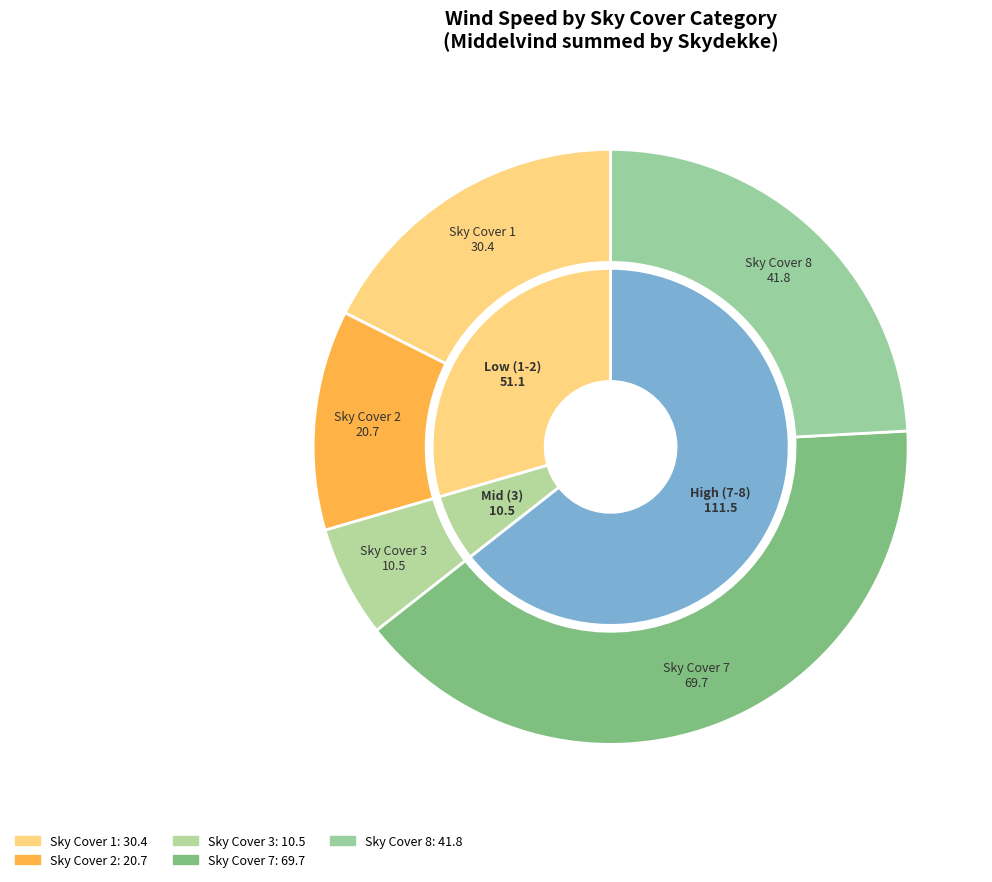

Between 7 and 8, which is larger?

7